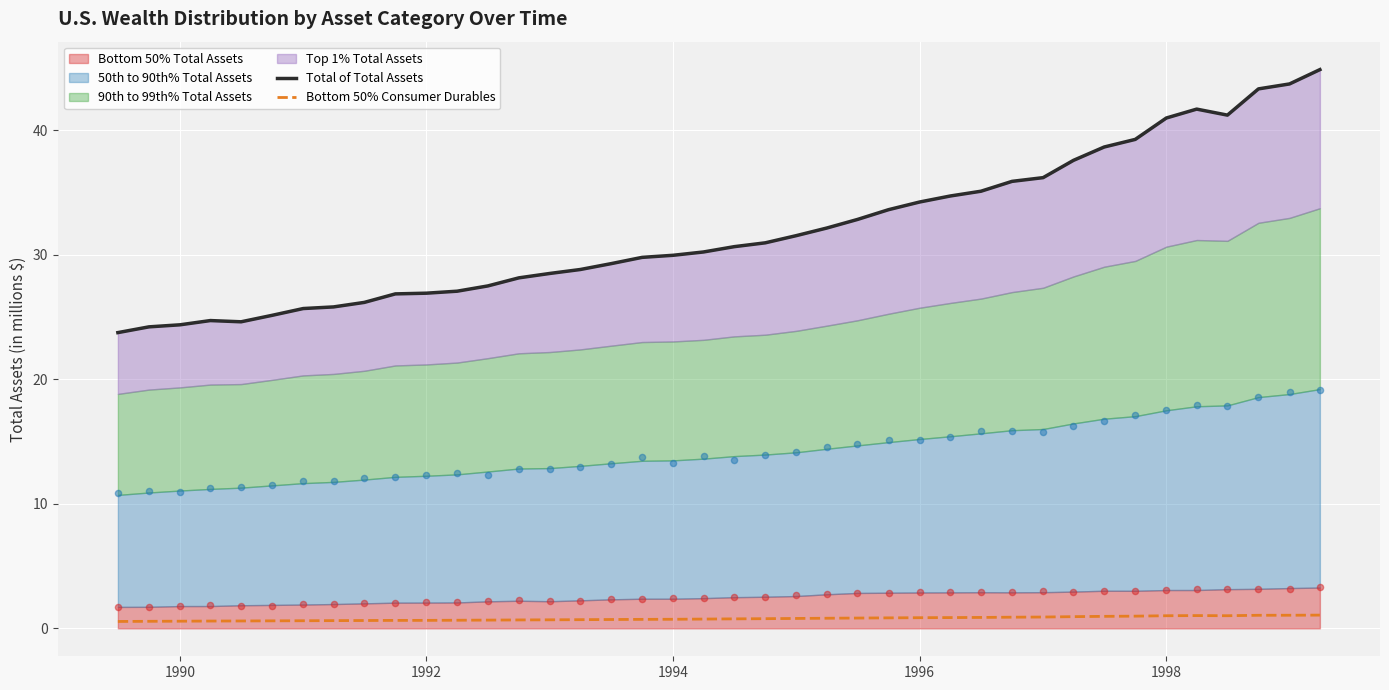

Which series has the largest total across all categories?

Total of Total Assets